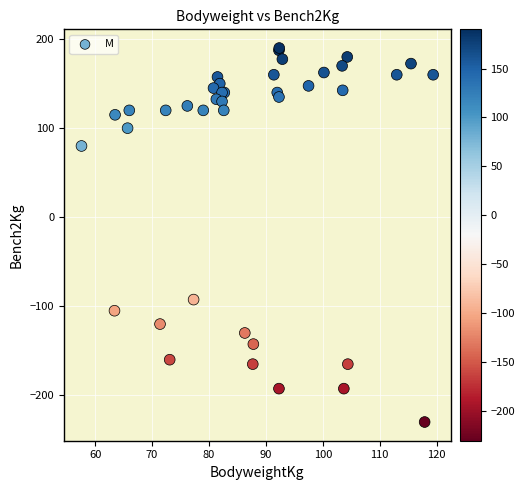

What Y value in the scatter plot is closest to -20?

-92.5